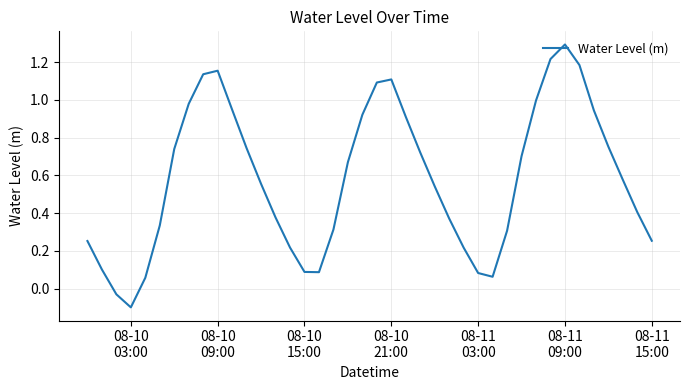

What is the difference between the maximum and minimum values?

1.4